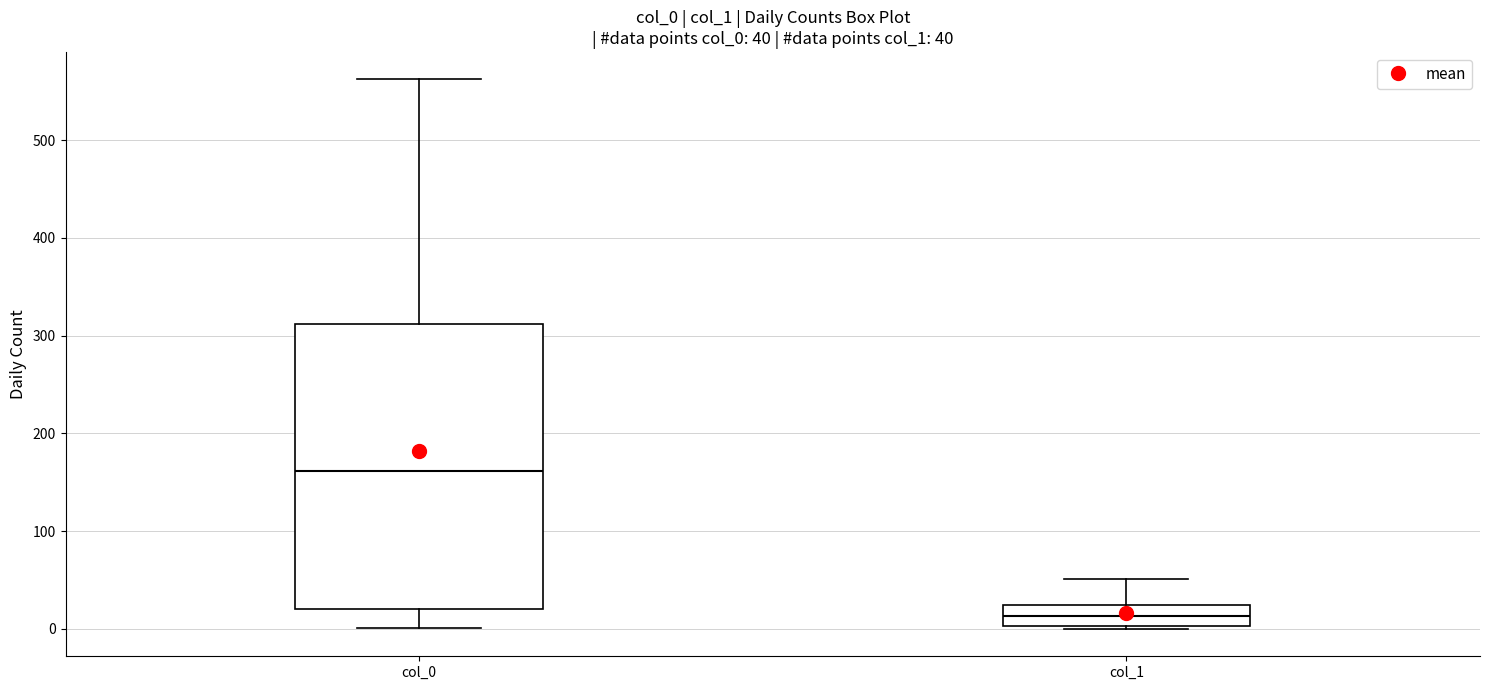

Comparing the boxes themselves (not the whiskers), which one is the tallest?

col_0